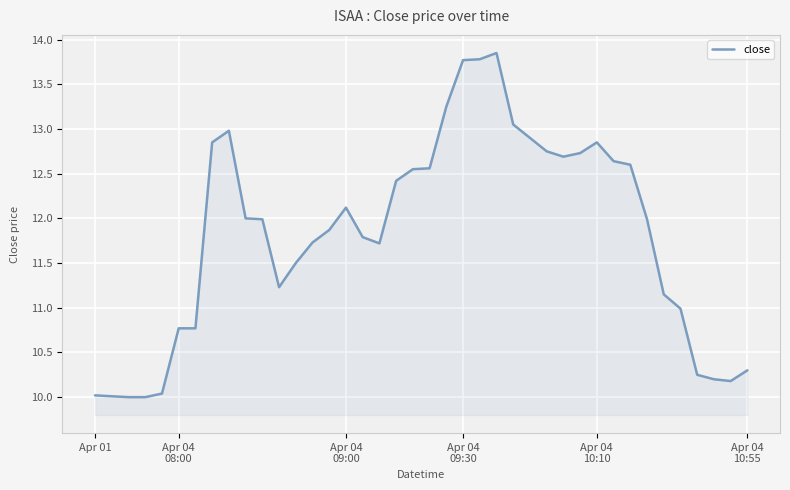

What is the sum of all values?

472.8